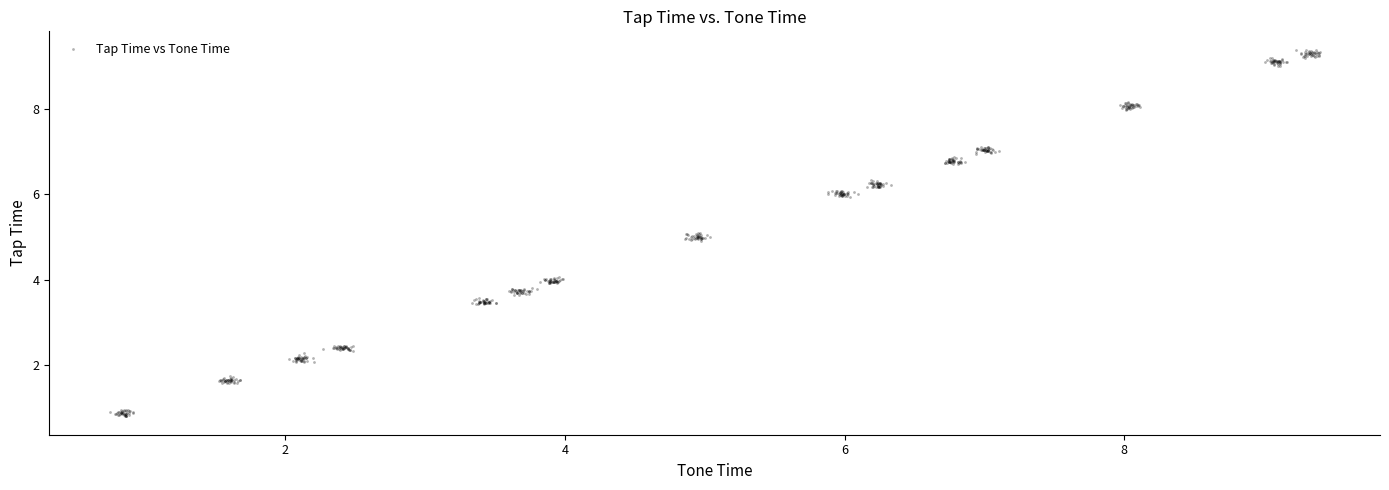

What is the range of Y values (max minus min)?

8.6